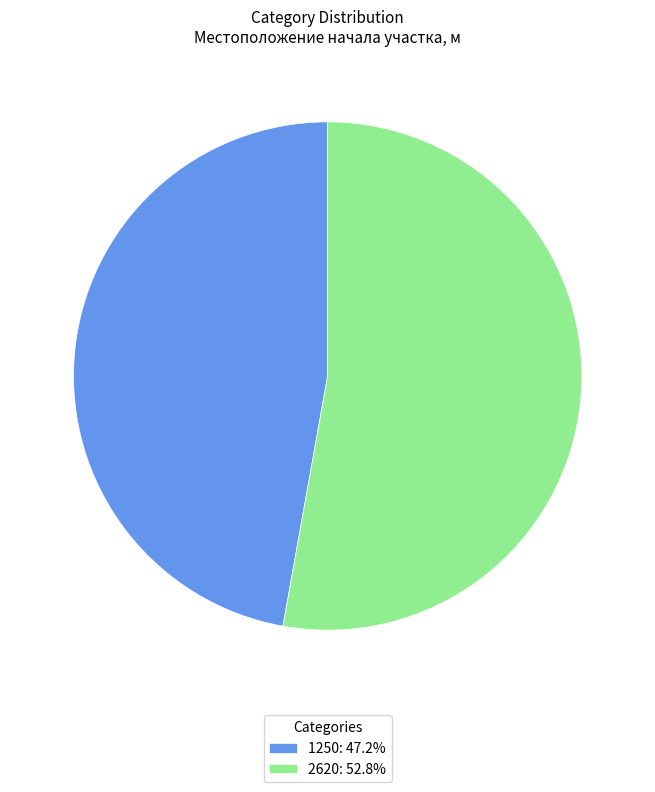

The 1250 slice represents 36% of the pie. True or false?

False